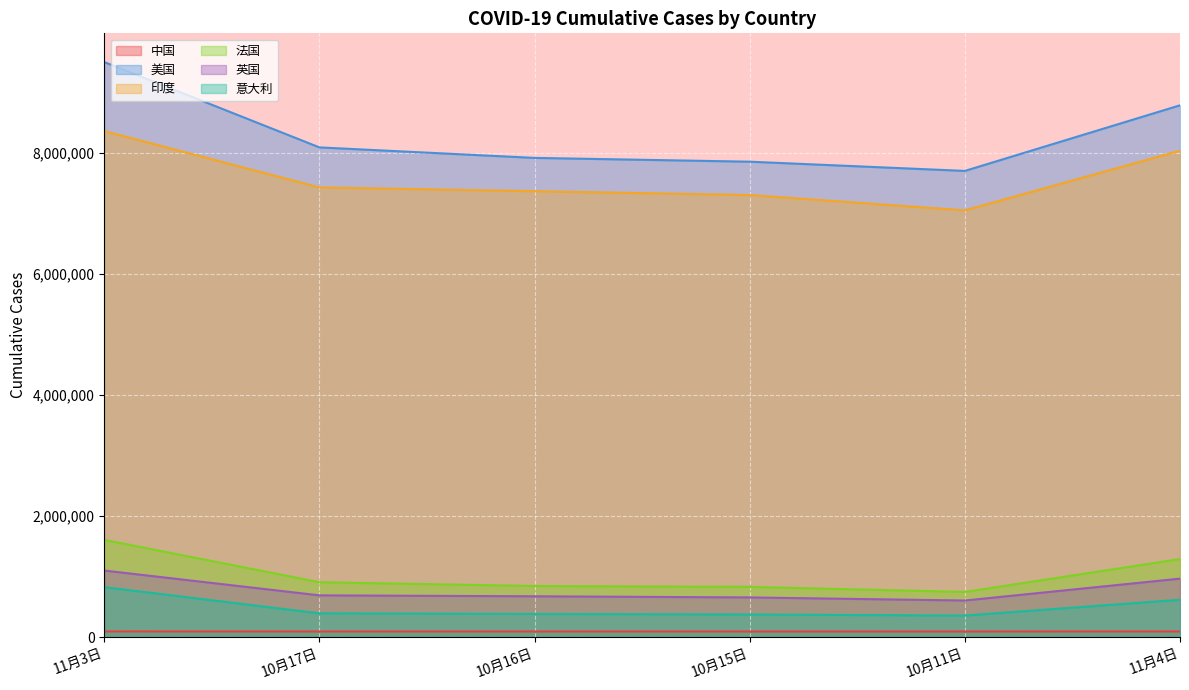

How many values in the 美国 series are below 8094436?

3